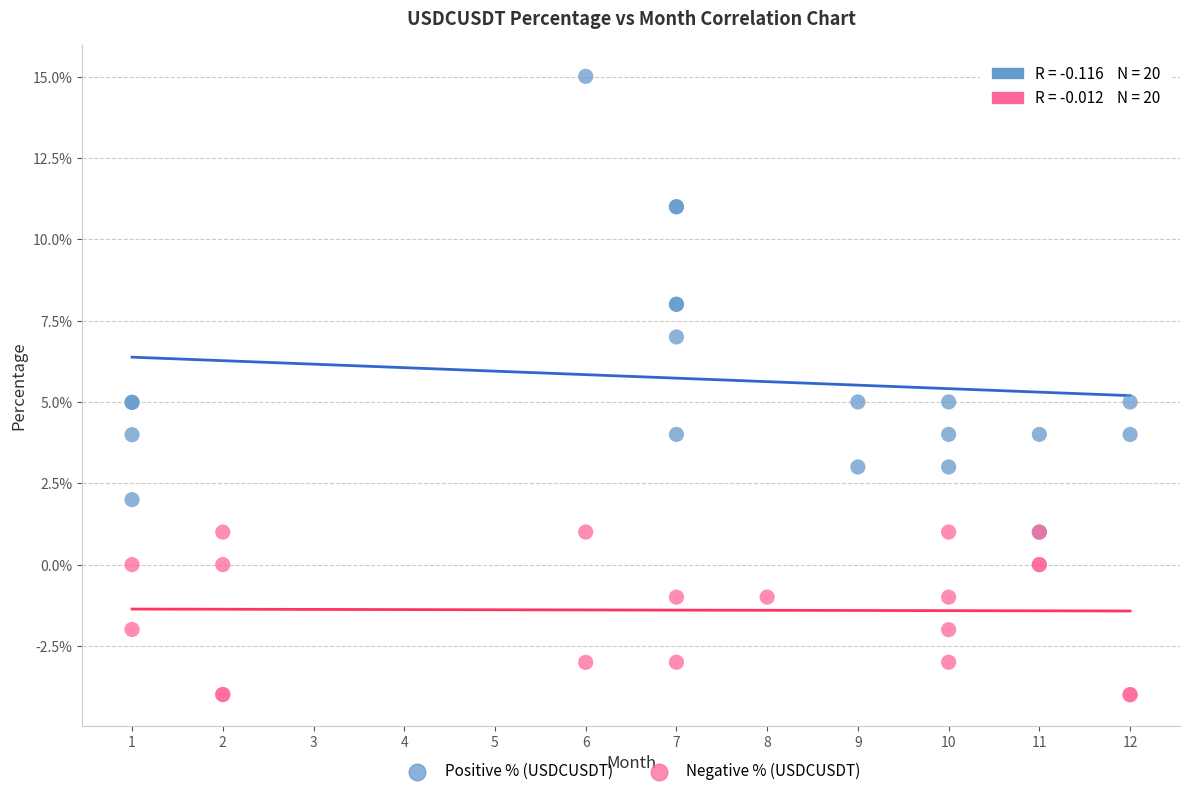

What are all the series names shown in the legend?

Positive % (USDCUSDT), Negative % (USDCUSDT)